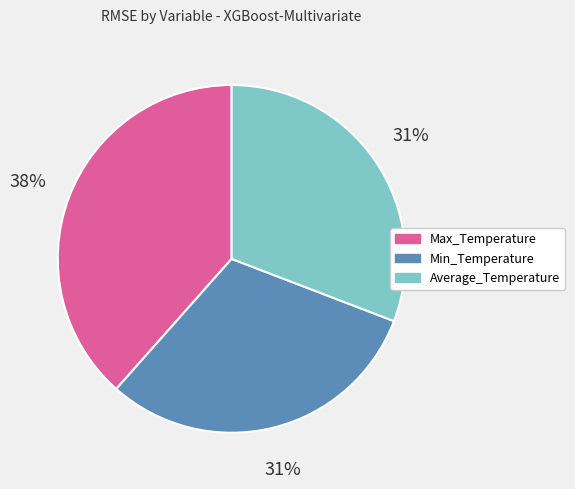

How many segments does this pie chart have?

3